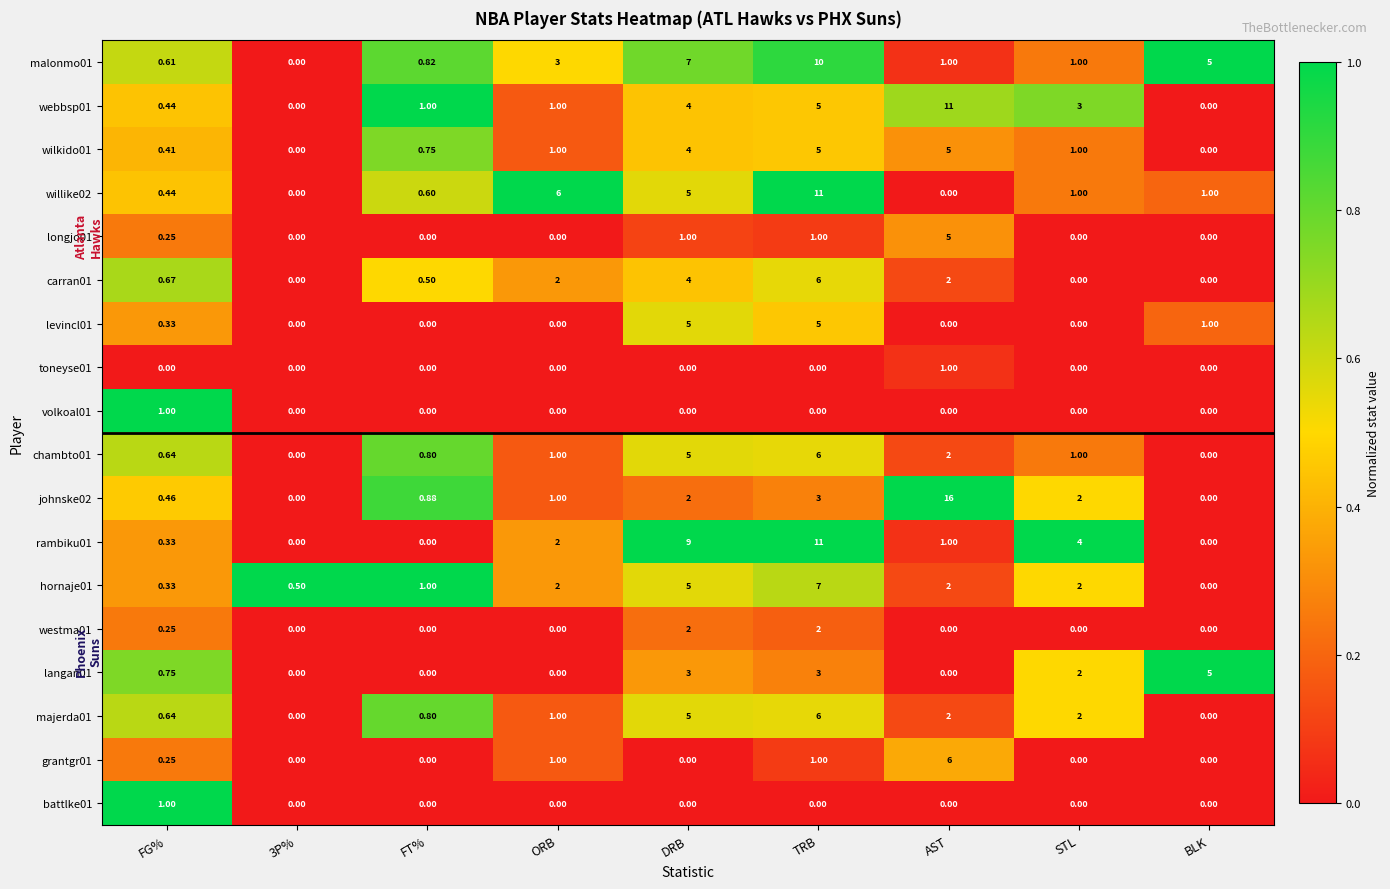

Where is langan01 nearest to the value 2?

STL